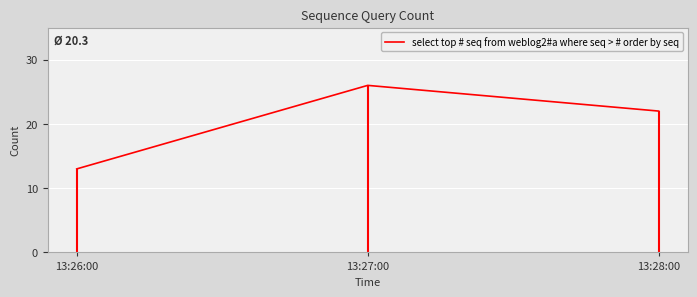

Read the value at 13:26:00, to the nearest 5.

15